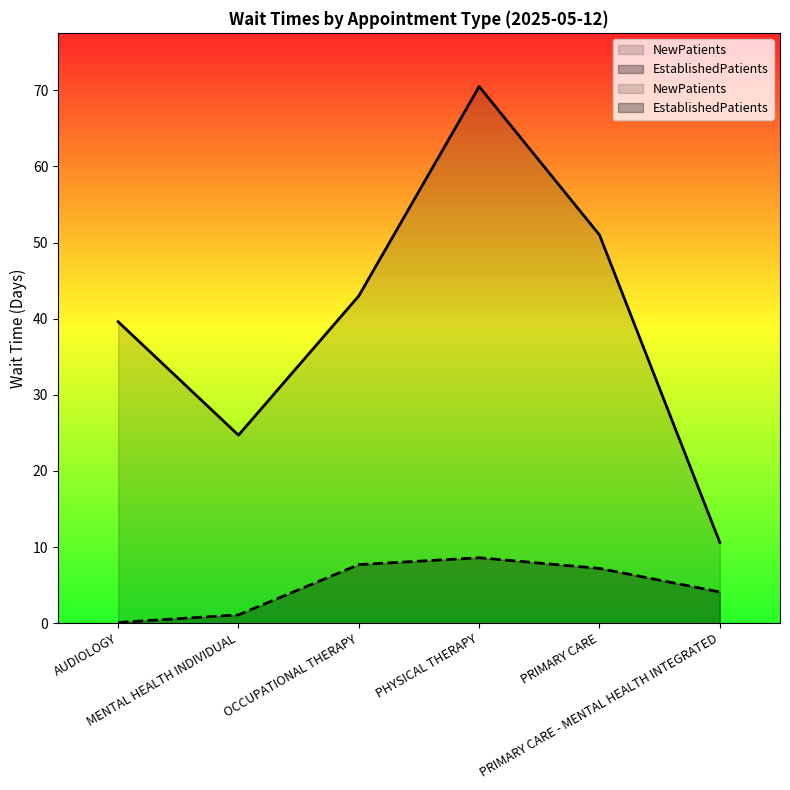

What is the sum of the EstablishedPatients values at AUDIOLOGY and MENTAL HEALTH INDIVIDUAL?

1.2